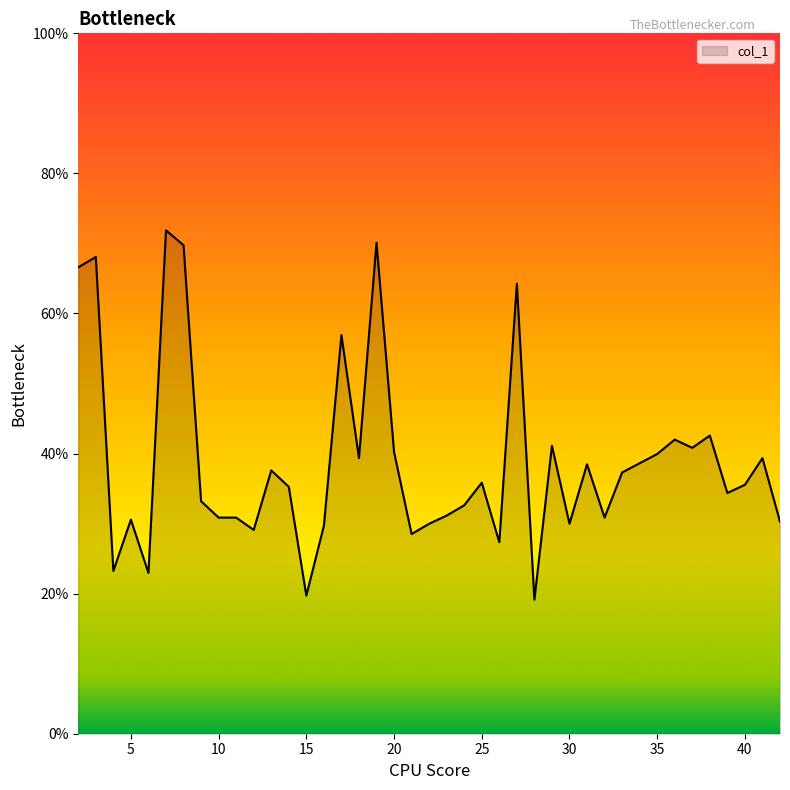

What is the difference between the second highest and second lowest values?

50.4